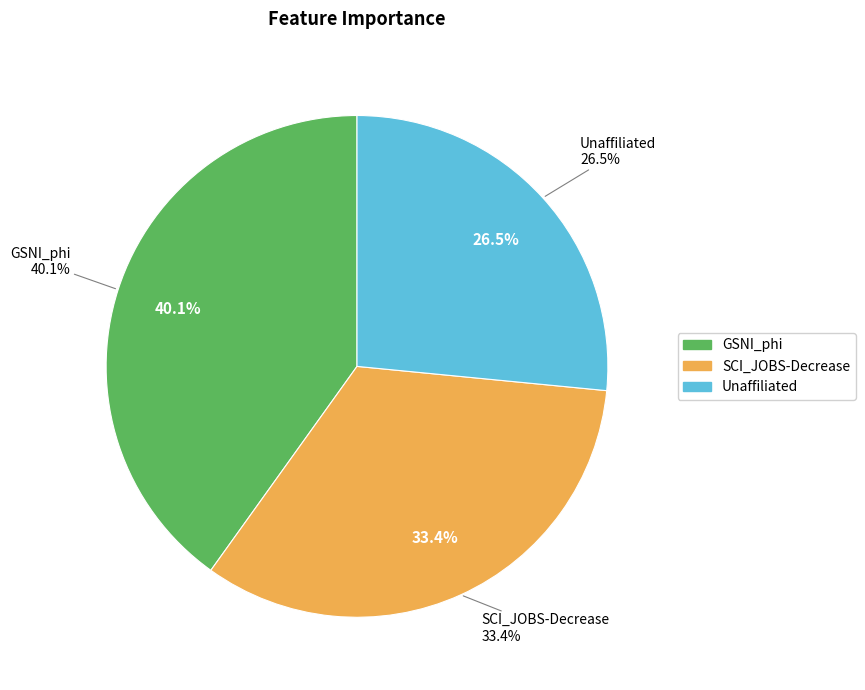

Which category has the biggest portion of the pie?

GSNI_phi